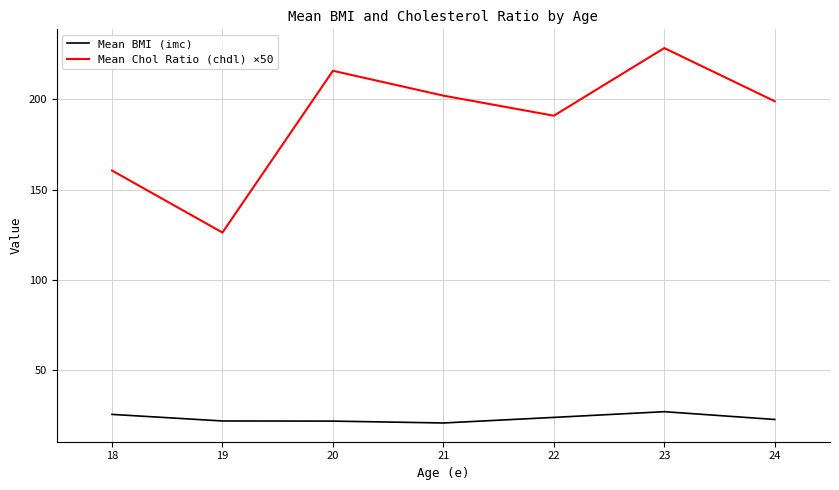

True or false: Mean BMI (imc) and Mean Chol Ratio (chdl) ×50 cross at least once.

False